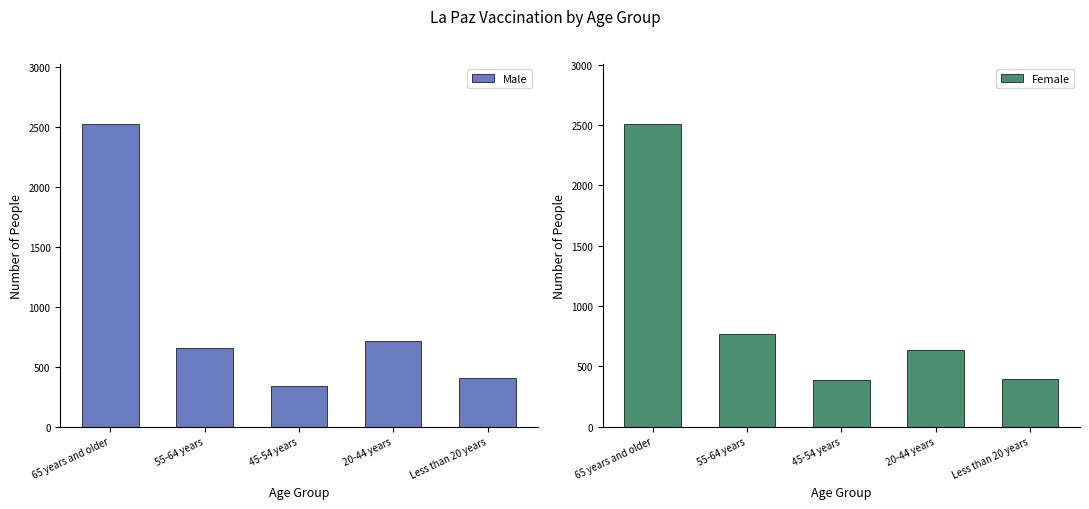

What position from the left is 20-44 years?

4